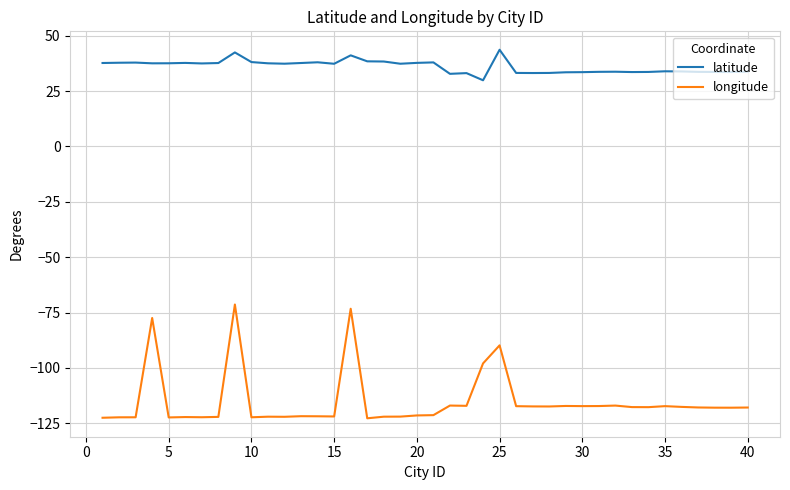

Which series has the largest total across all categories?

latitude